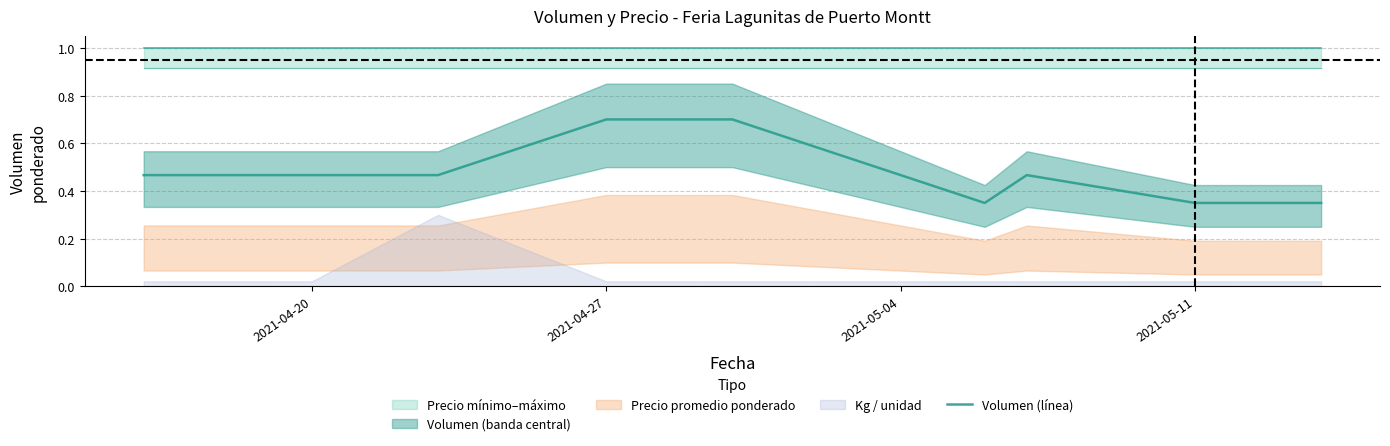

Is it true that Volumen (línea) equals 0.6 at 2021-05-11?

False